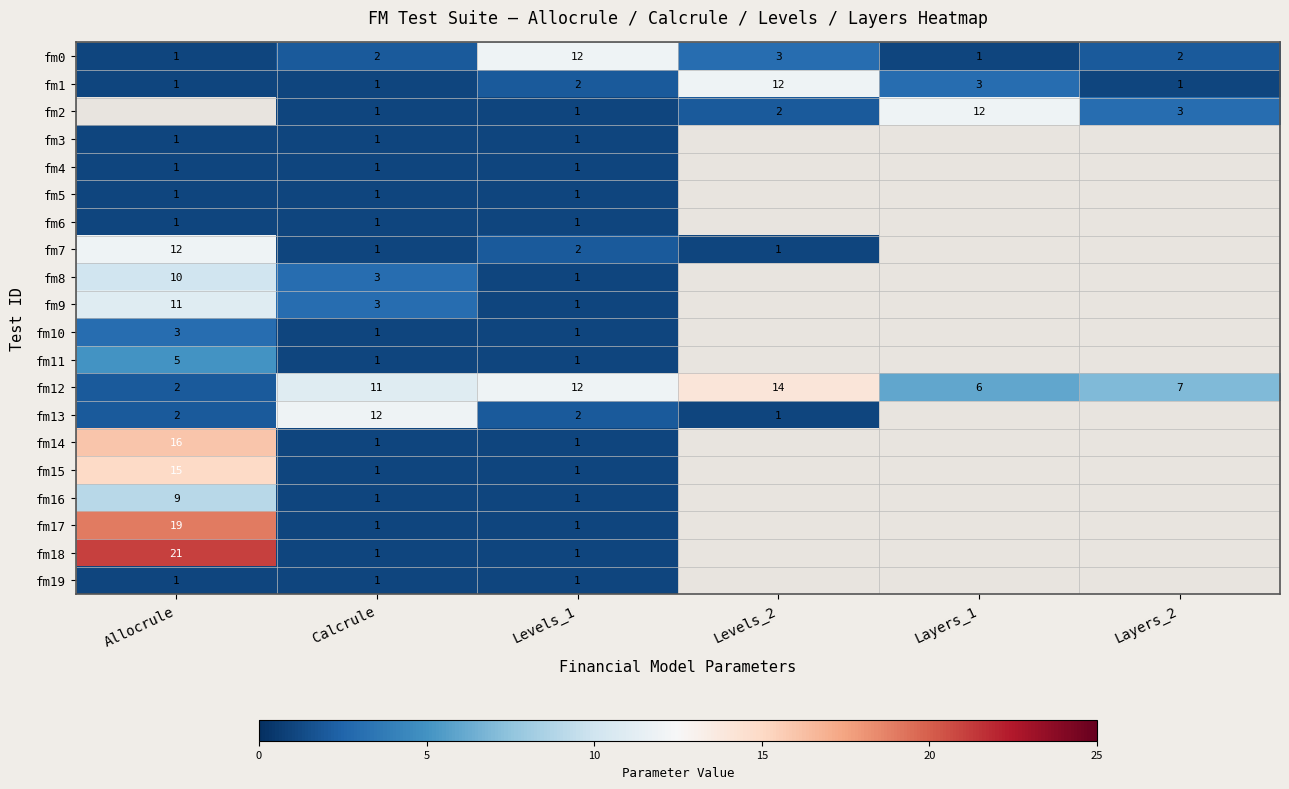

What is the difference between the highest and lowest values at Calcrule?

11